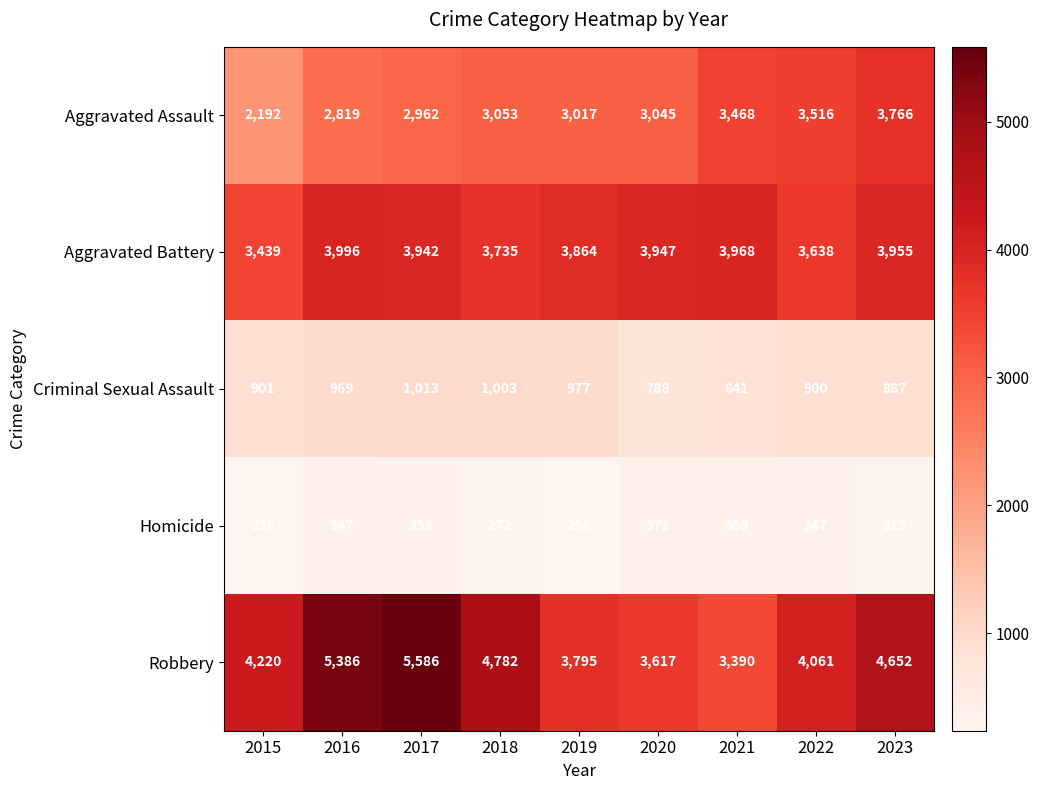

True or false: Robbery has a value of 4061 at 2022.

True